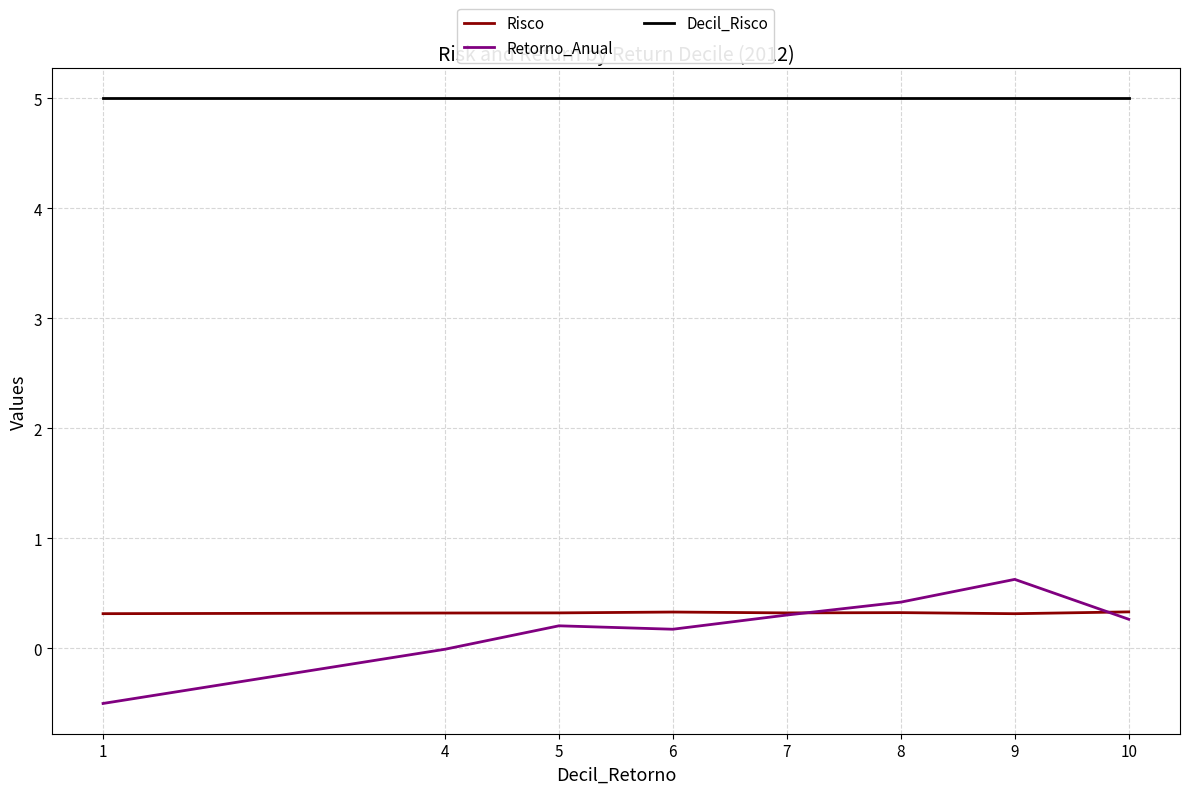

At how many categories does at least one series exceed 1?

8